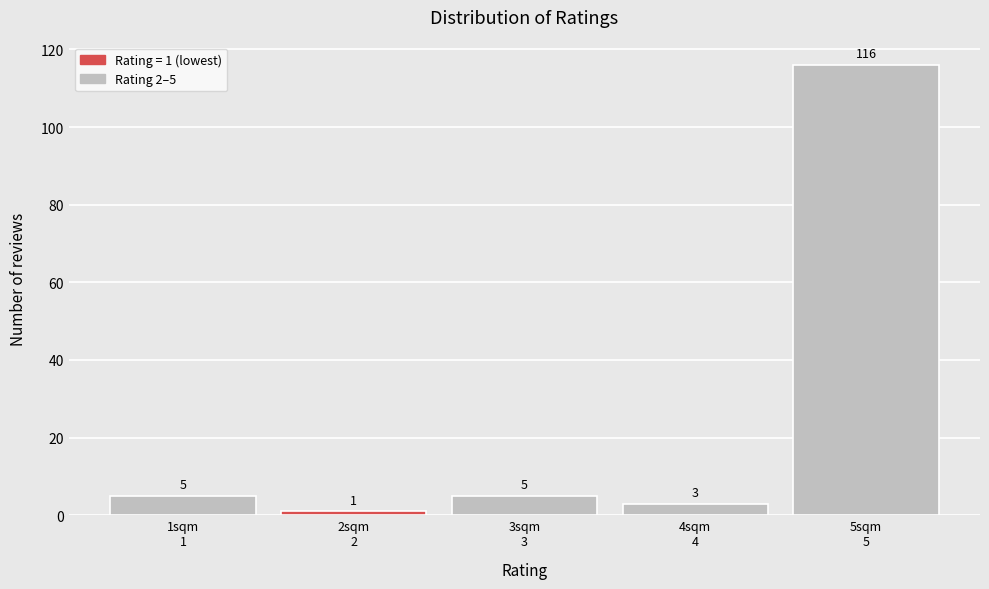

Reading left to right, what are all the values shown in this chart?

5	1	5	3	116